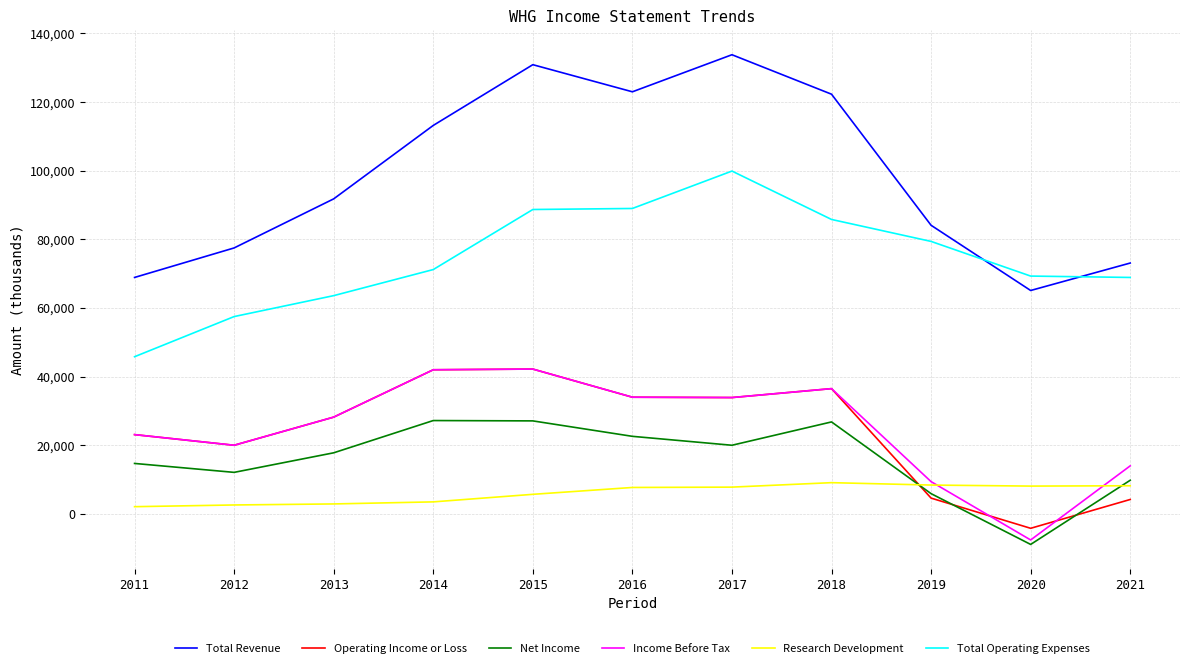

What are all the series names shown in the legend?

Total Revenue, Operating Income or Loss, Net Income, Income Before Tax, Research Development, Total Operating Expenses